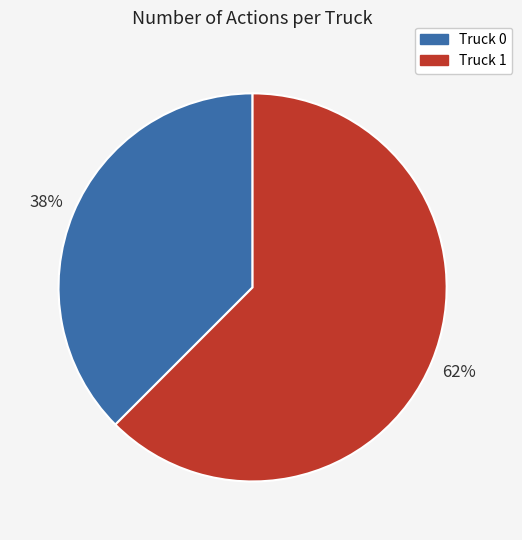

Which category has the smallest portion of the pie?

Truck 0